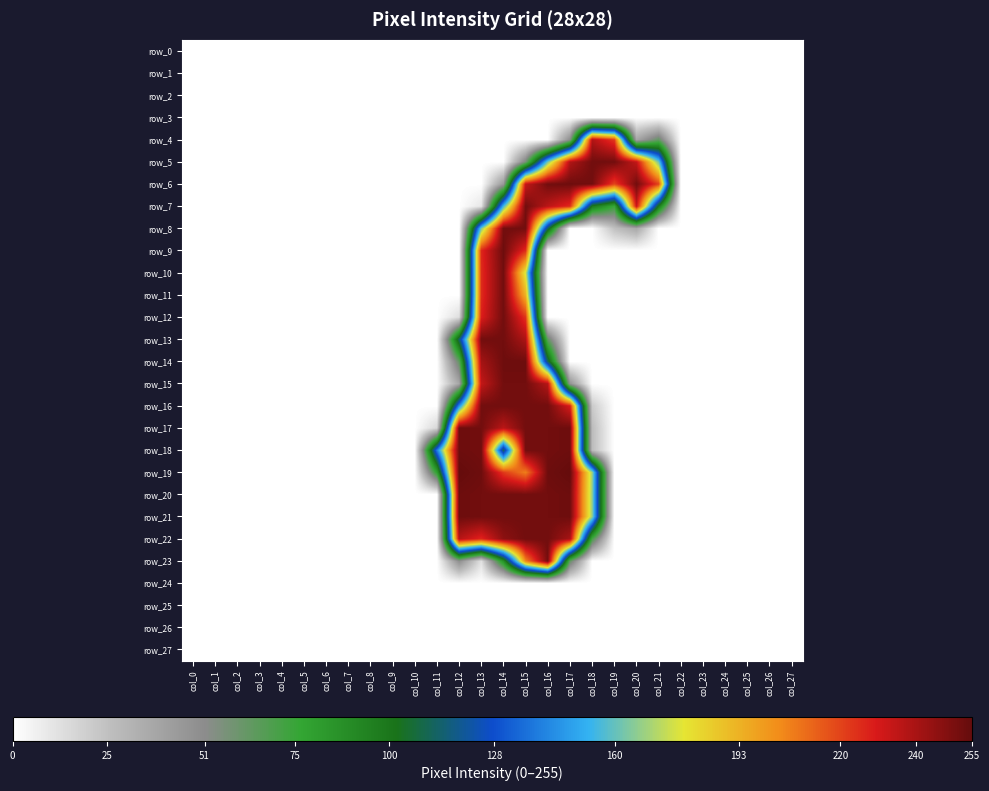

List the labels in order of row_16 value, smallest first.

col_0, col_1, col_2, col_3, col_4, col_5, col_6, col_7, col_8, col_9, col_10, col_11, col_19, col_20, col_21, col_22, col_23, col_24, col_25, col_26, col_27, col_18, col_12, col_17, col_13, col_14, col_15, col_16